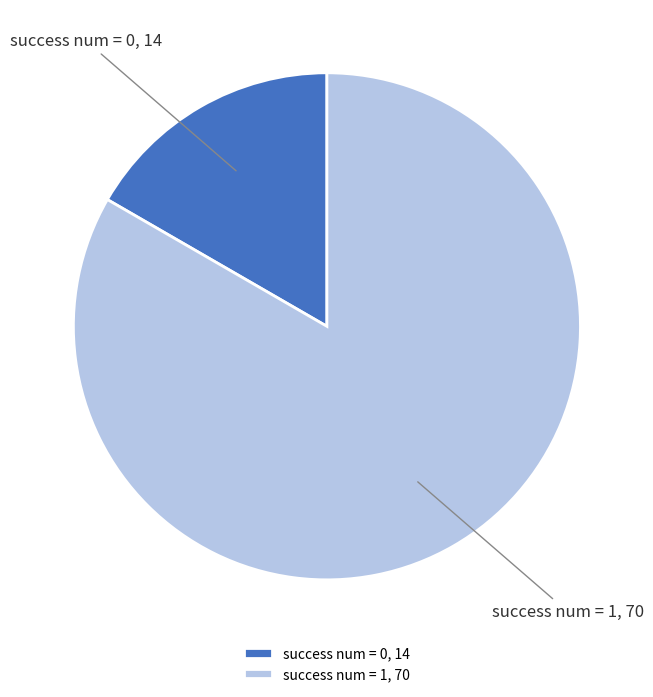

Is the sum of success num = 1 and success num = 0 greater than half?

Yes